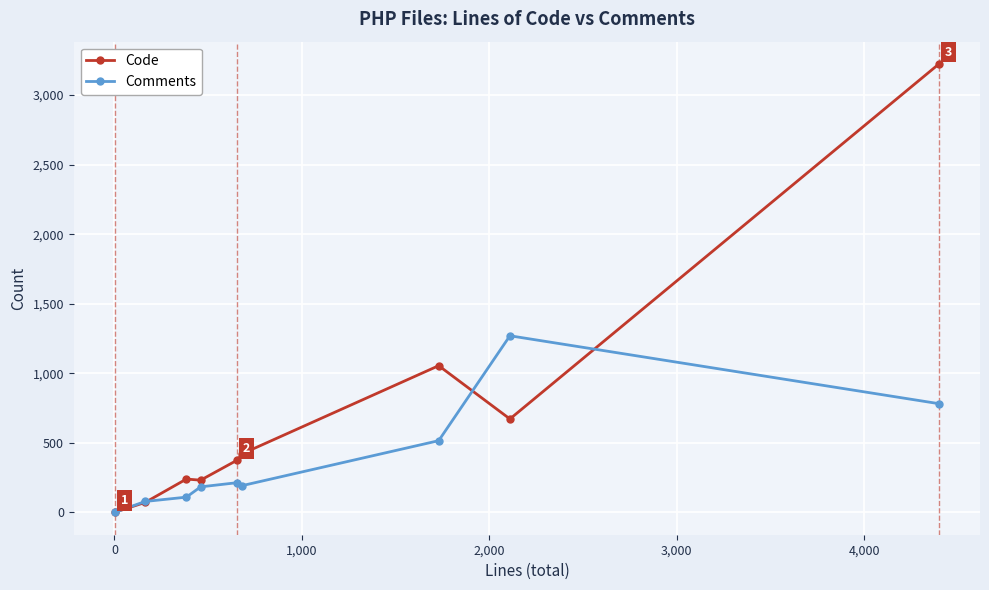

What is the value of the Comments point at the 2nd from the left?

79